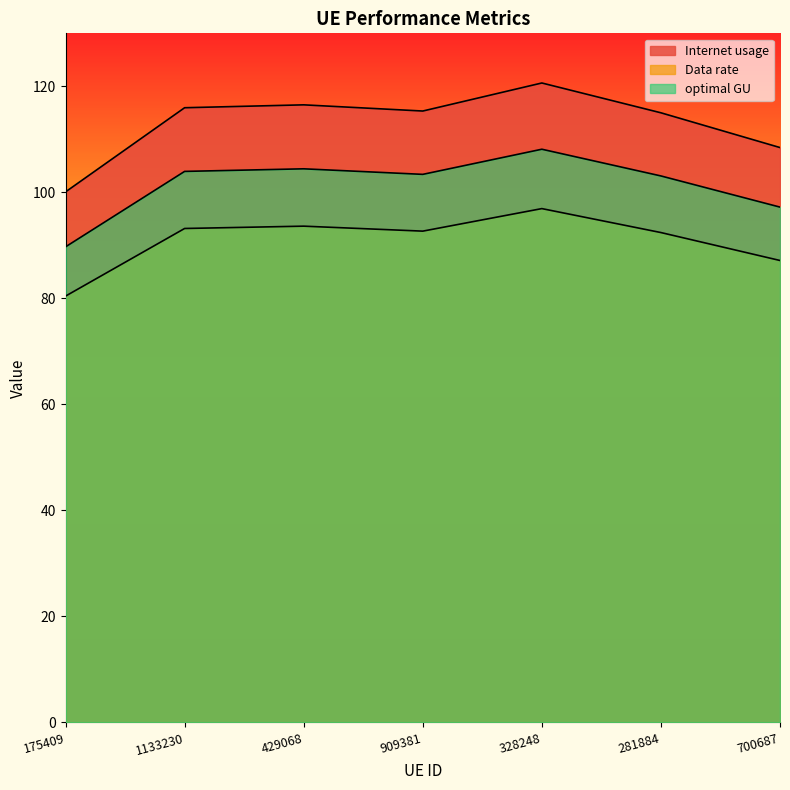

What is the greatest value displayed?

120.6